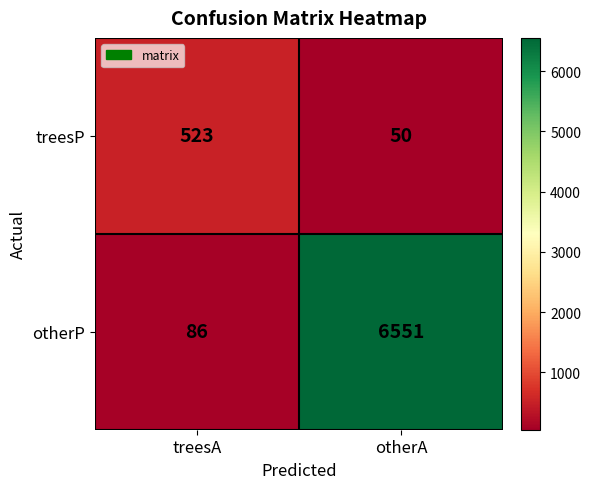

Where is treesP nearest to the value 286?

otherA